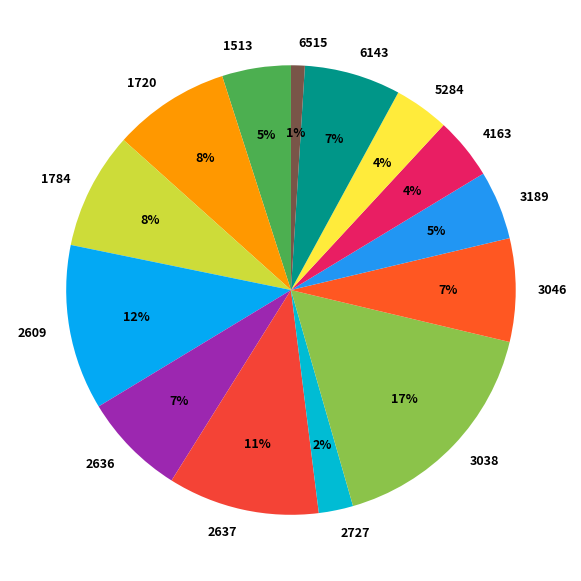

To the nearest percent, what is the average slice percentage?

7%